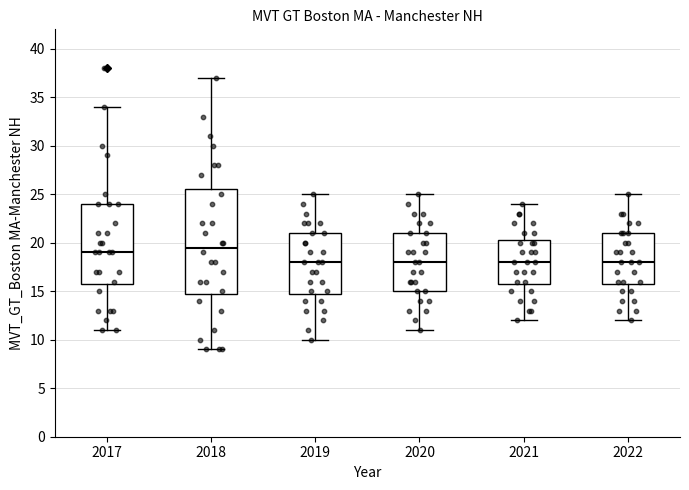

Where is the upper edge of the box at x = 2019 on the y-axis? The values are not printed on the chart, so give them approximately, as read against the axis.

21.0